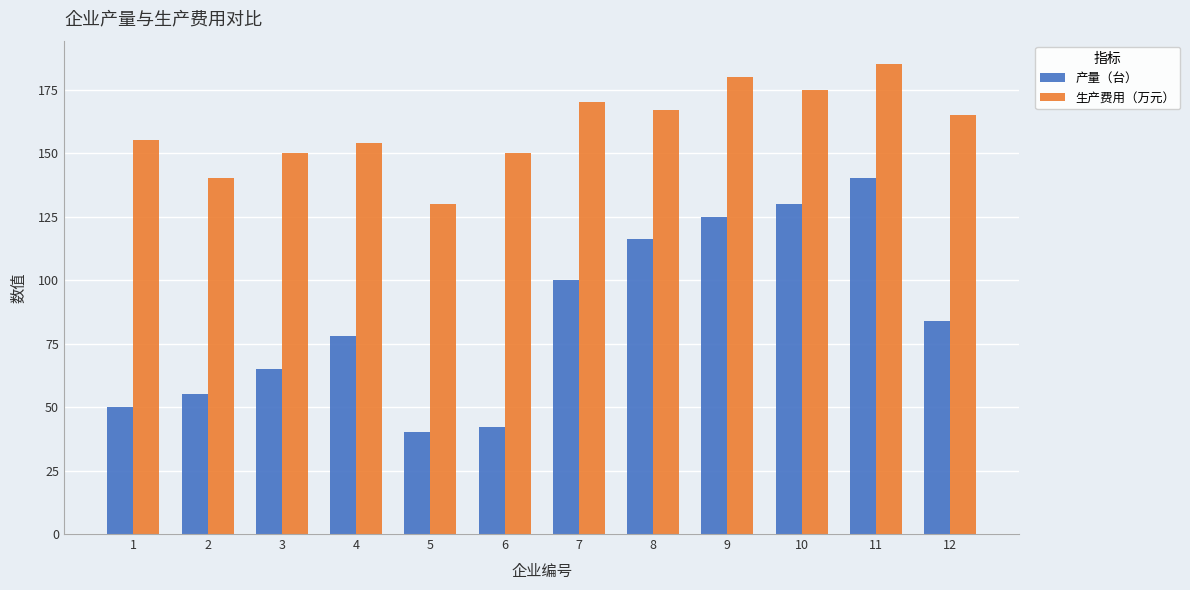

At which category does the chart reach its peak across all series?

11